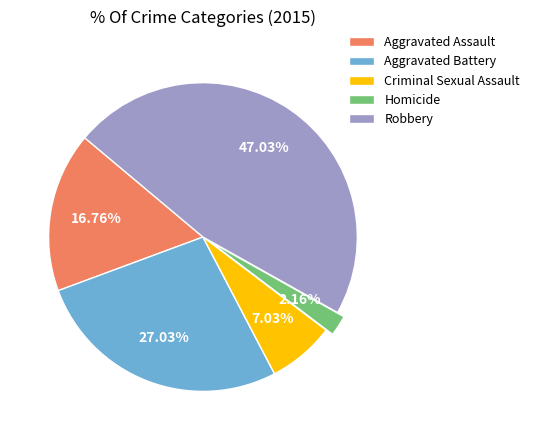

Is the sum of Robbery and Criminal Sexual Assault greater than half?

Yes